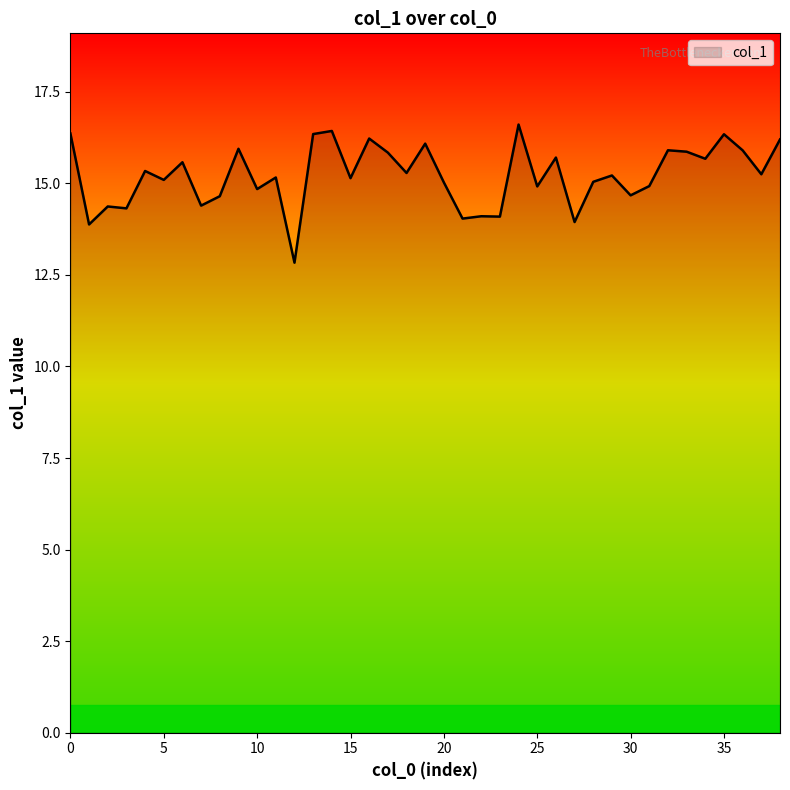

What is the greatest value displayed?

16.6